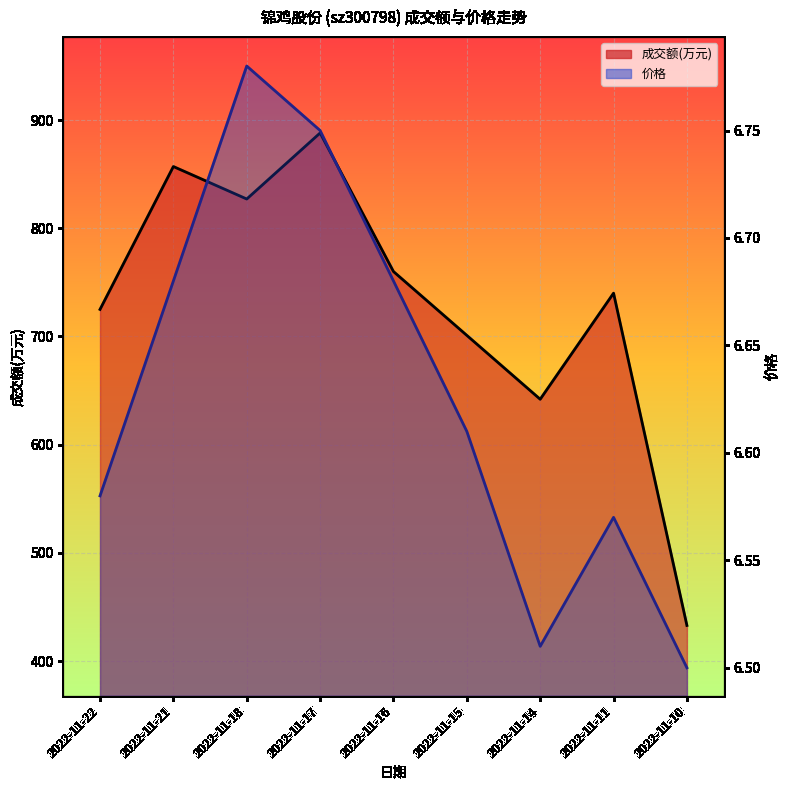

What is the maximum value for 成交额(万元)?

888.0